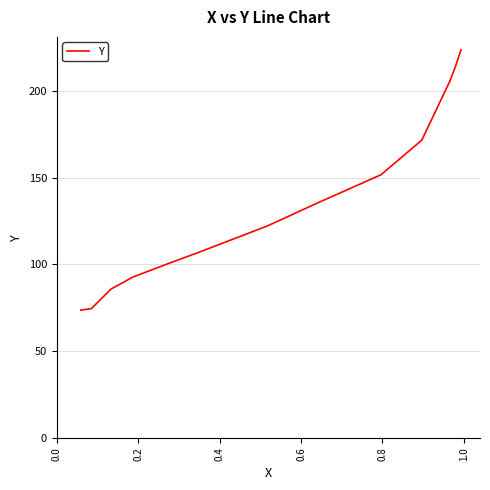

What is the difference between the maximum and minimum values?

150.0